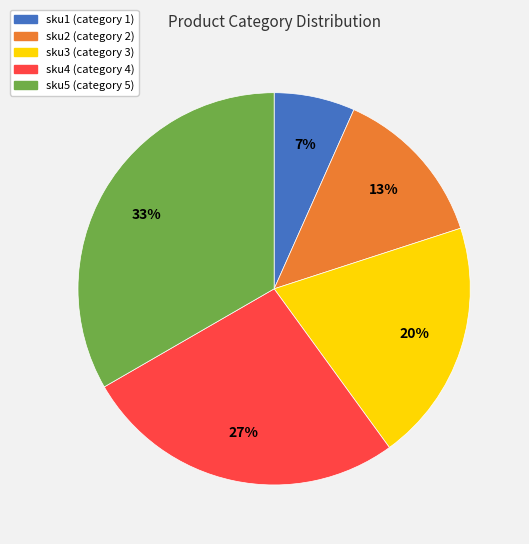

Is sku1 the majority of the pie?

No